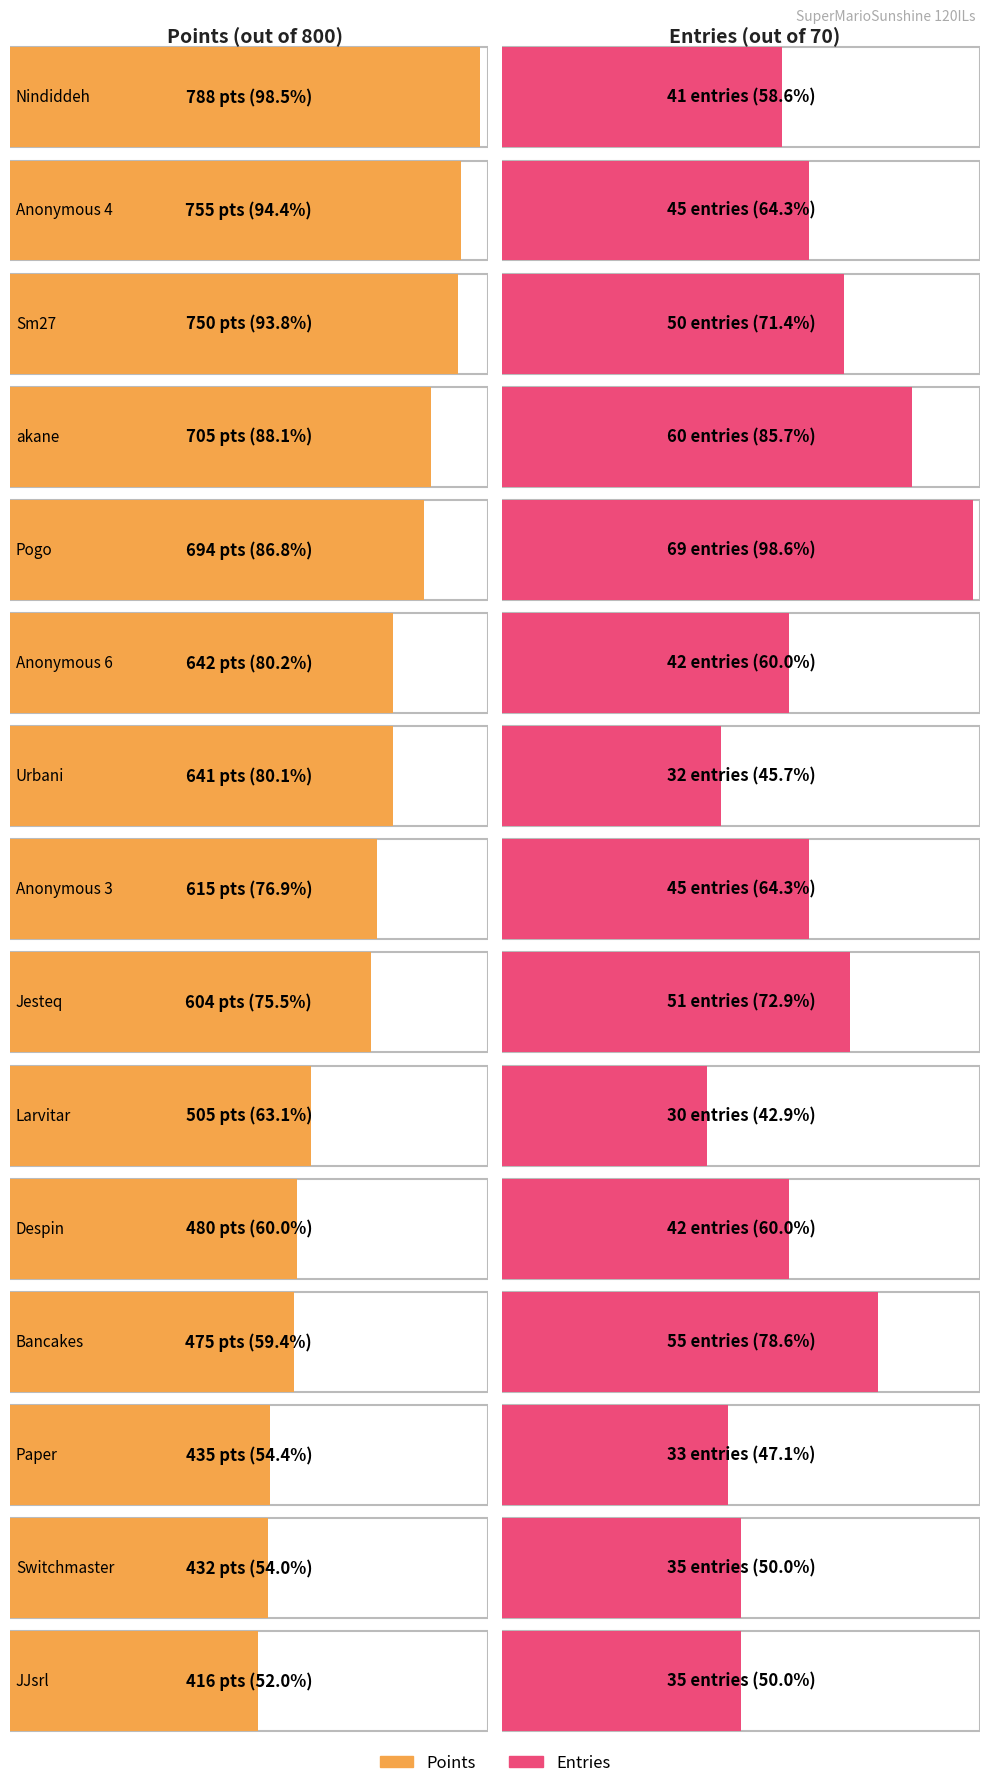

Read the Entries value at Paper.

33